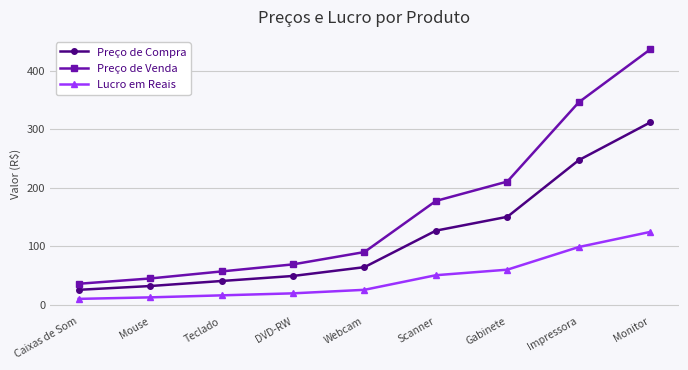

How many values in the Preço de Venda series are below 90?

4